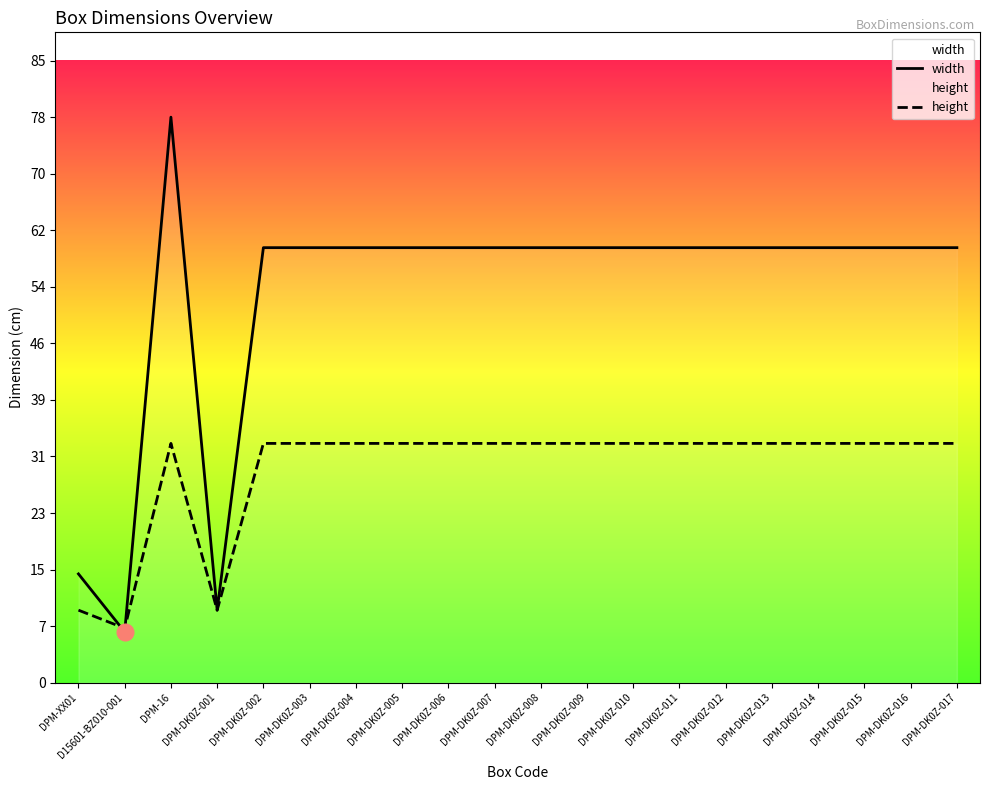

What position from the left is DPM-DK0Z-005?

8